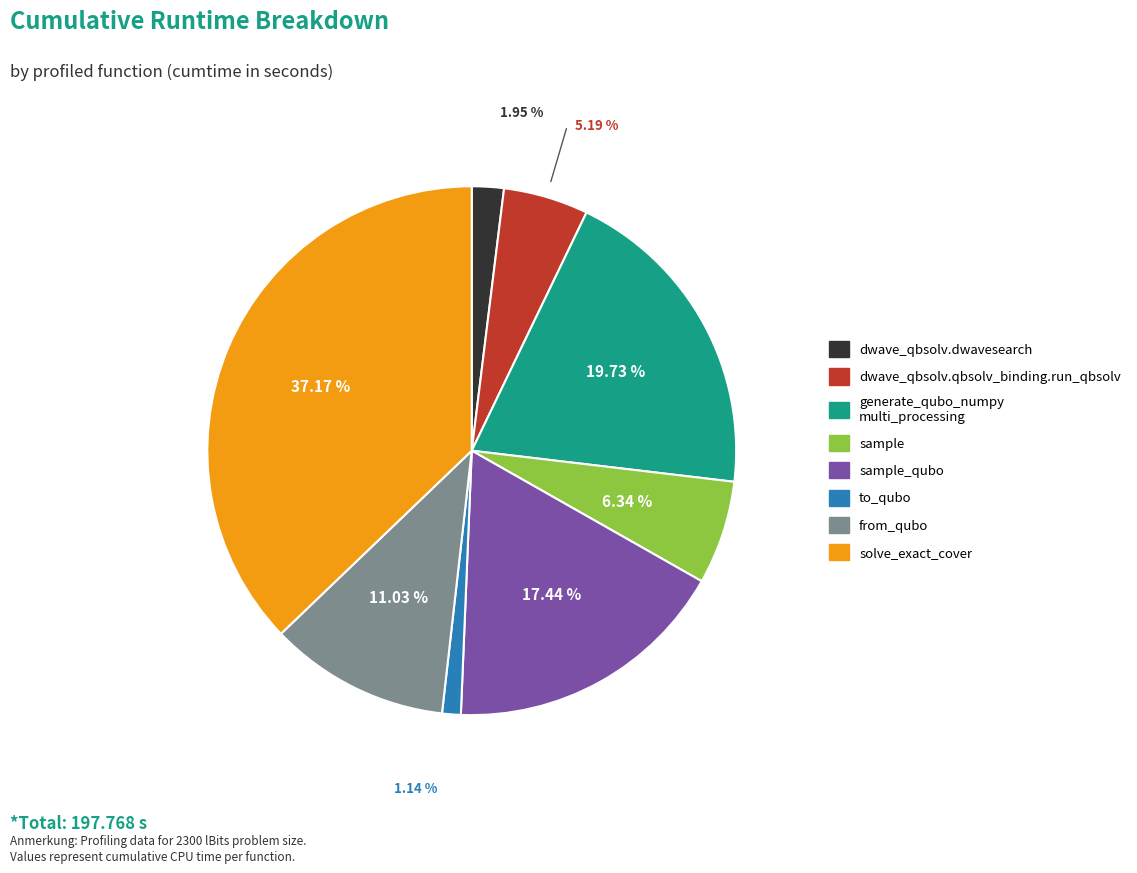

Is there a majority slice in this chart?

No